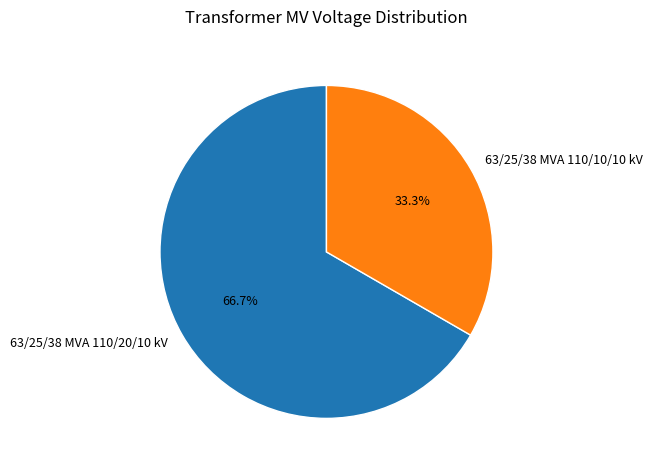

The 63/25/38 MVA 110/20/10 kV slice represents 67% of the pie. True or false?

True